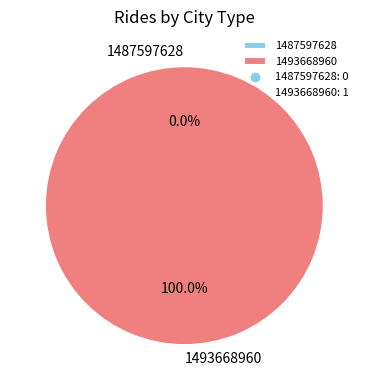

True or false: 1487597628 accounts for 6% of the total.

False